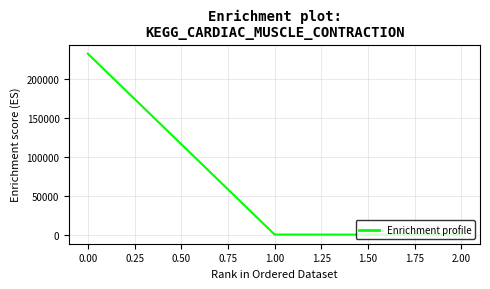

How many values are below 178?

1